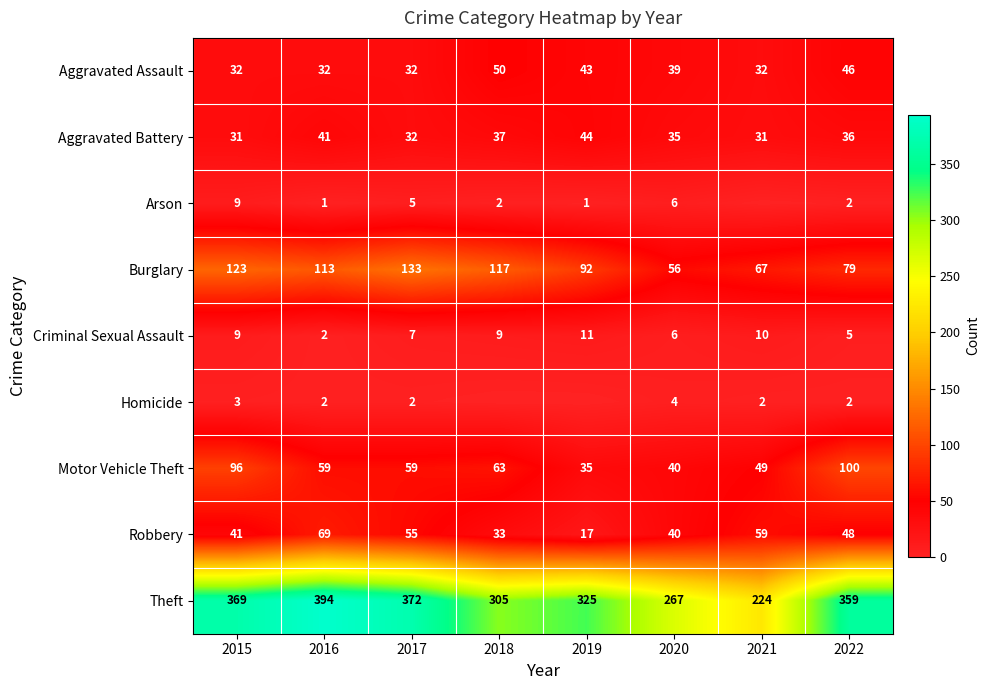

Rank the categories by Burglary value from lowest to highest.

2020, 2021, 2022, 2019, 2016, 2018, 2015, 2017